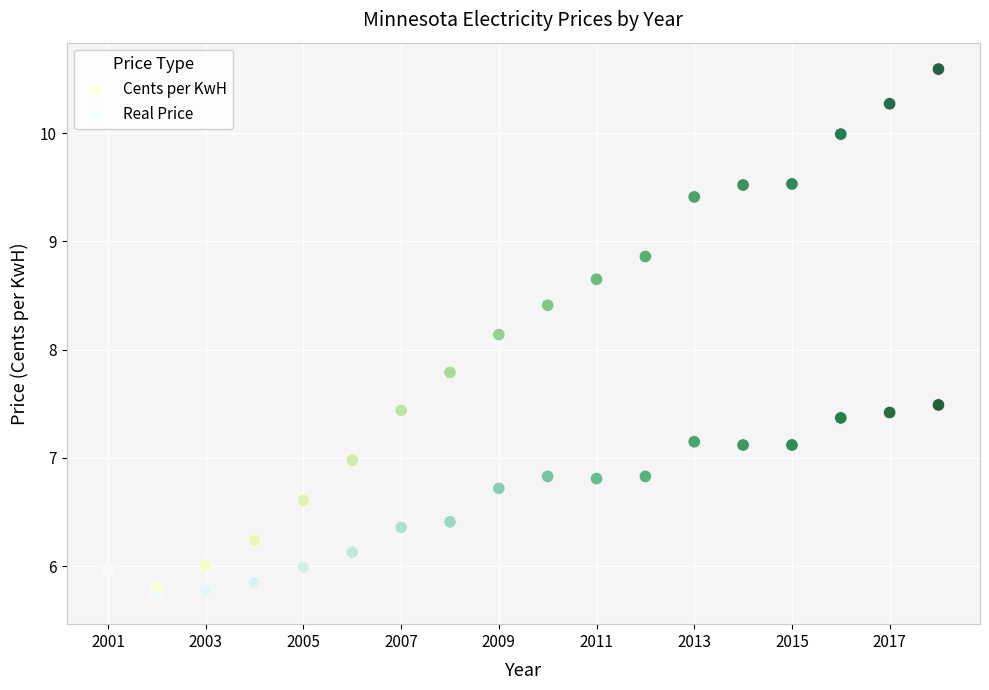

Which series contains the highest Y value?

Cents per KwH